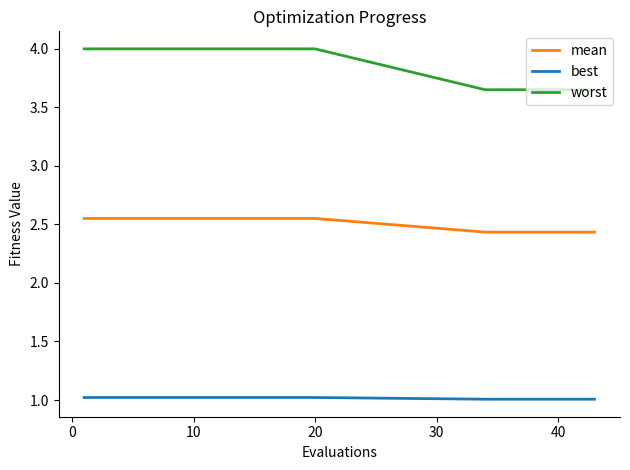

What is the highest value of the best series?

1.0